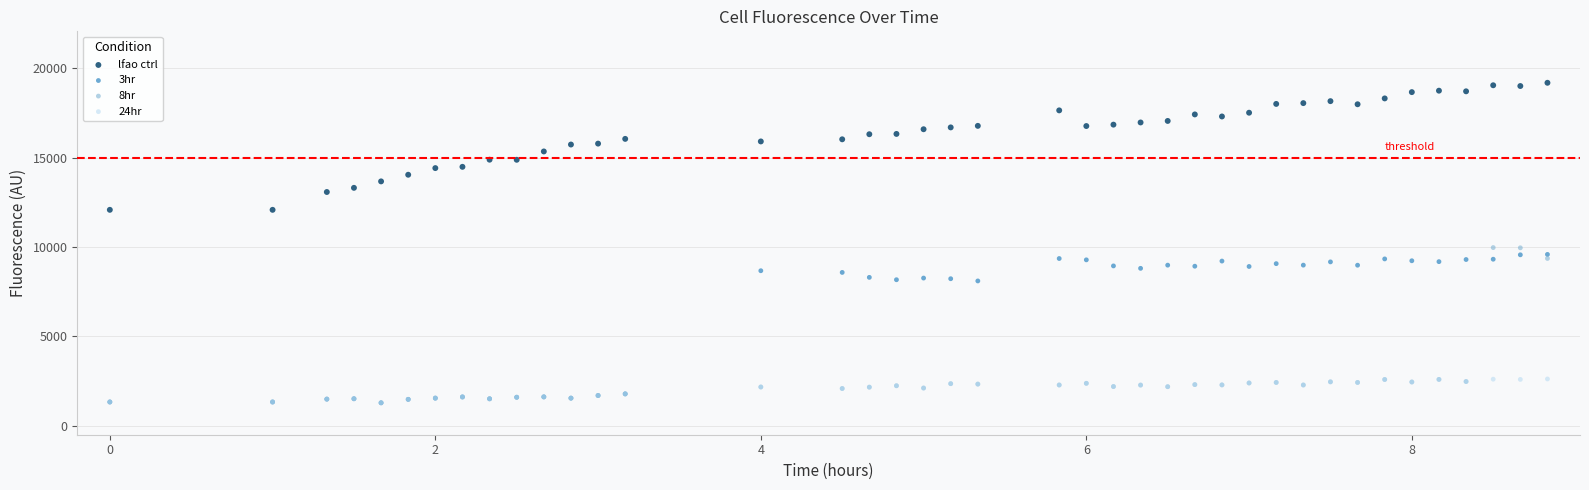

Which series reaches the maximum Y coordinate?

lfao ctrl